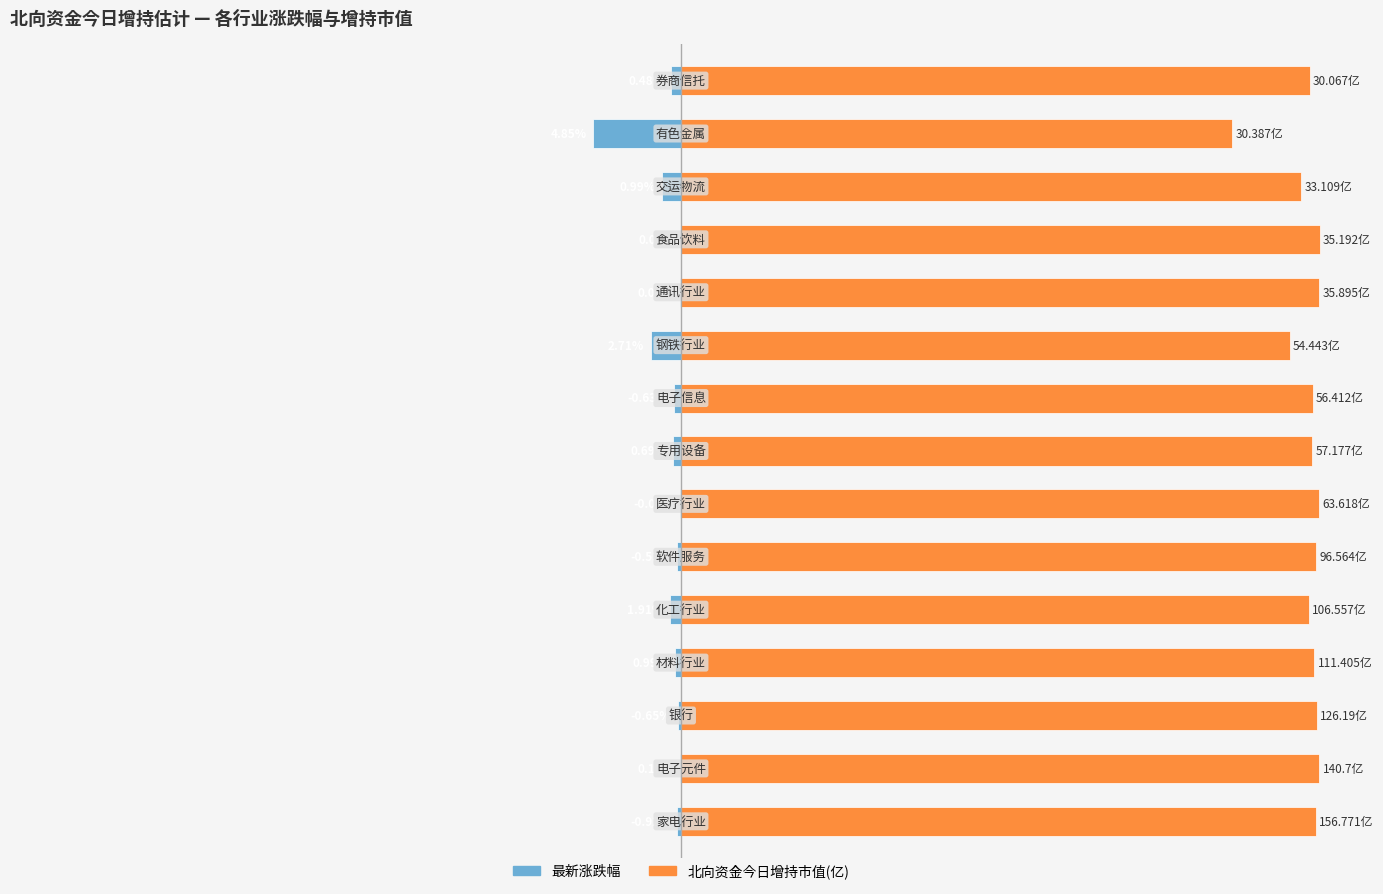

The value of 最新涨跌幅 at 2 is -0.8. True or false?

False